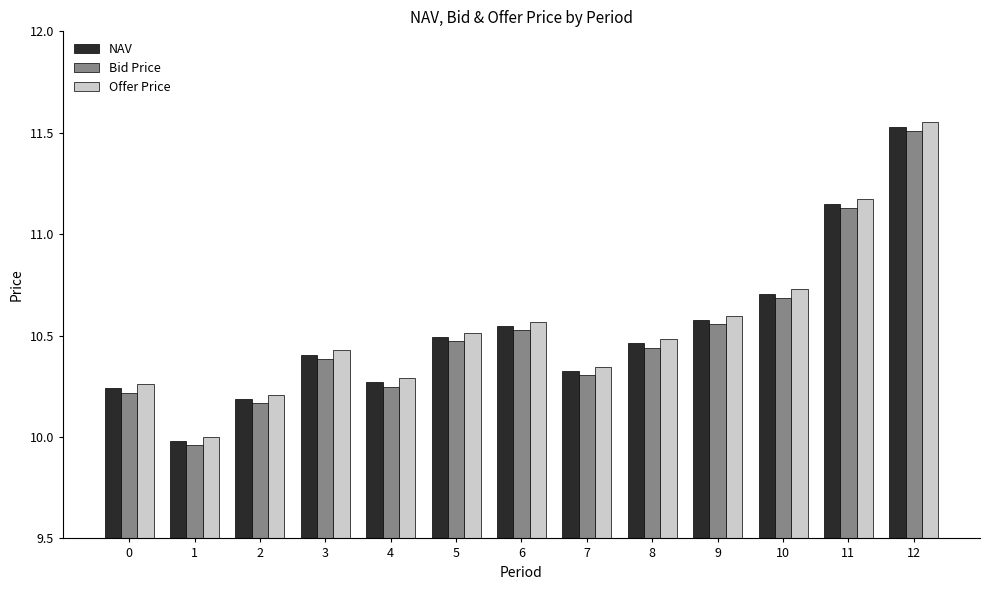

Between 1 and 5, which series saw the biggest shift?

Offer Price